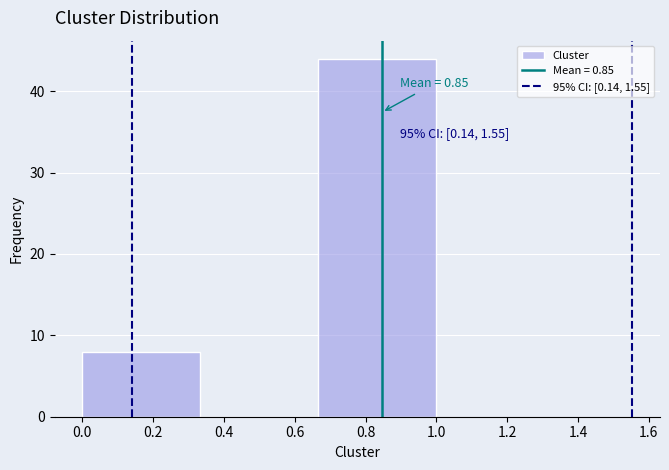

Which range on the x-axis has the tallest bar?

0.66 to 1.00